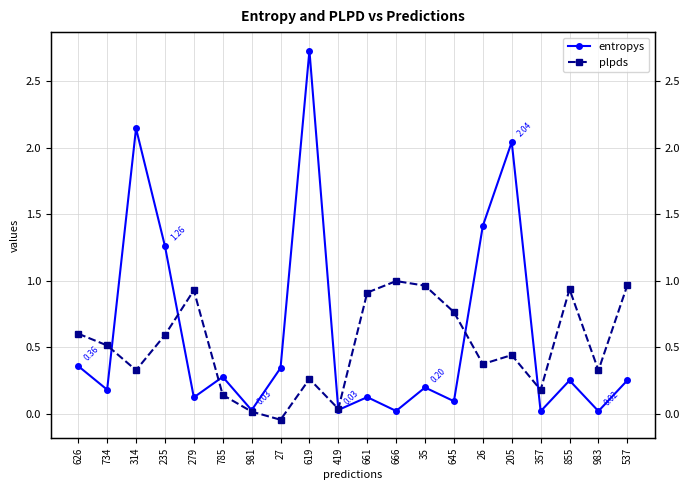

Where does the plpds series first go above 0?

626